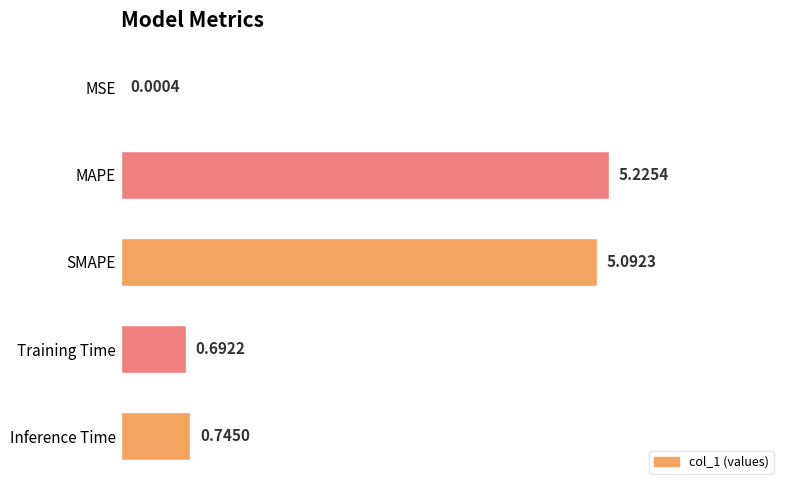

Which has a higher value, Training Time or Inference Time?

Inference Time